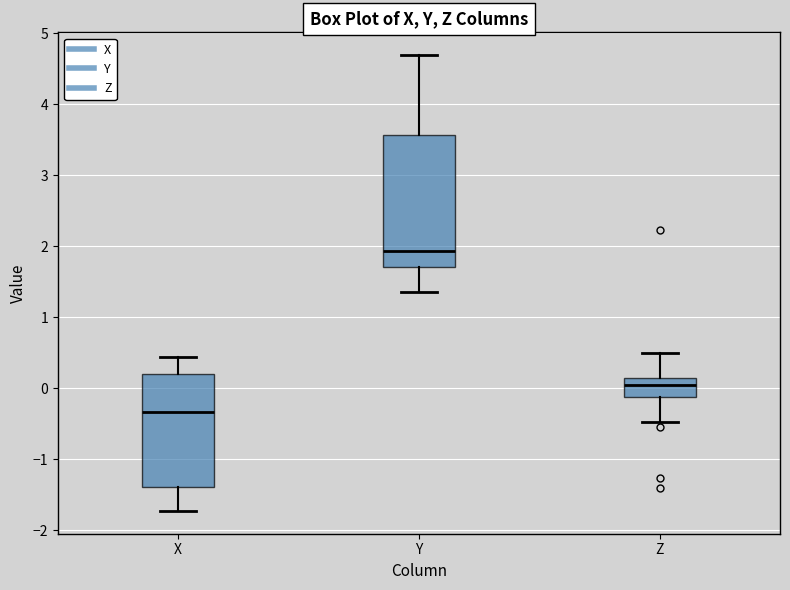

Where is the lower edge of the box for X on the y-axis? The values are not printed on the chart, so give them approximately, as read against the axis.

-1.4